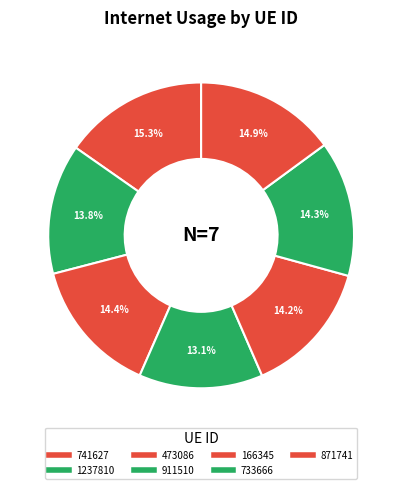

Does any single category account for the majority?

No